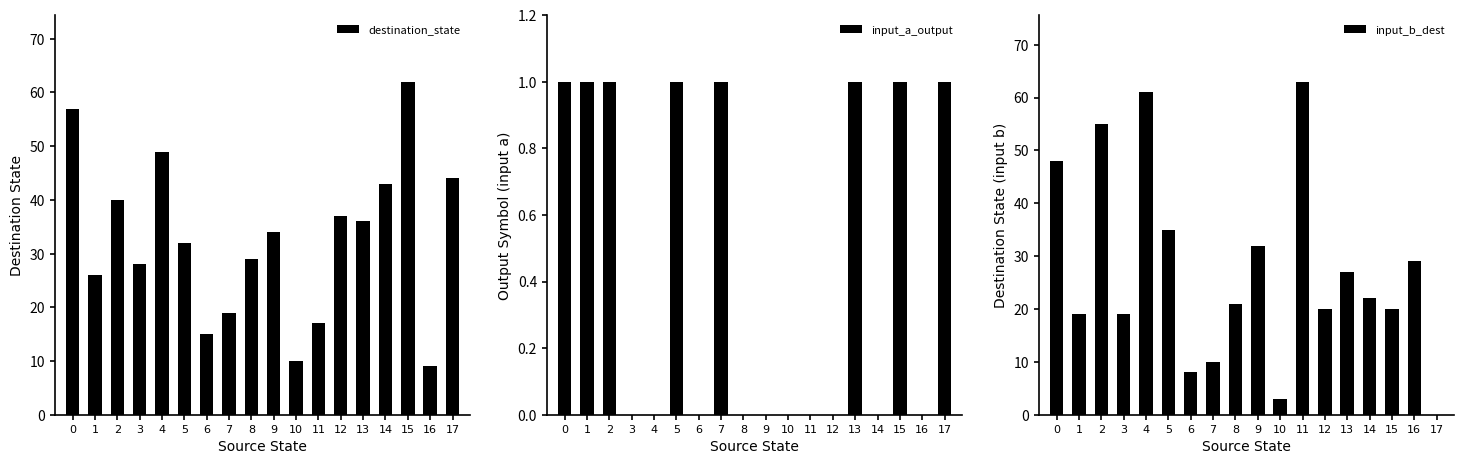

What is the difference between the destination_state values at 10 and 7?

9